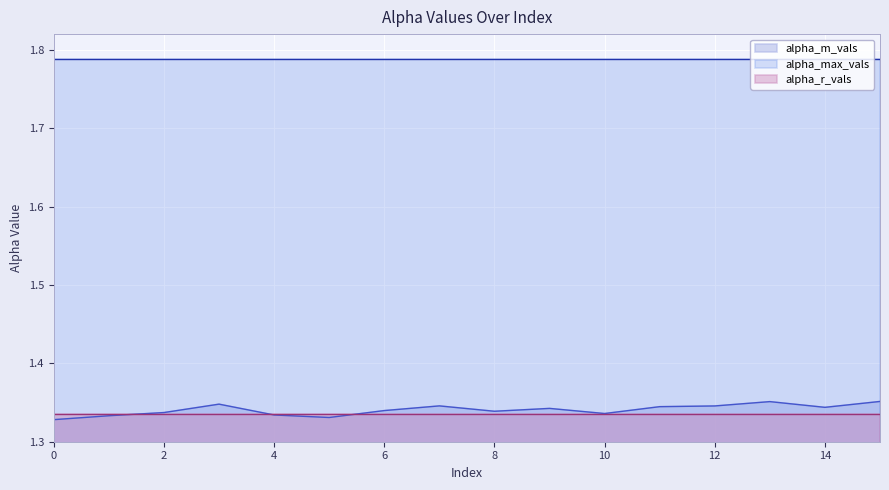

True or false: alpha_r_vals and alpha_m_vals intersect in this chart.

True